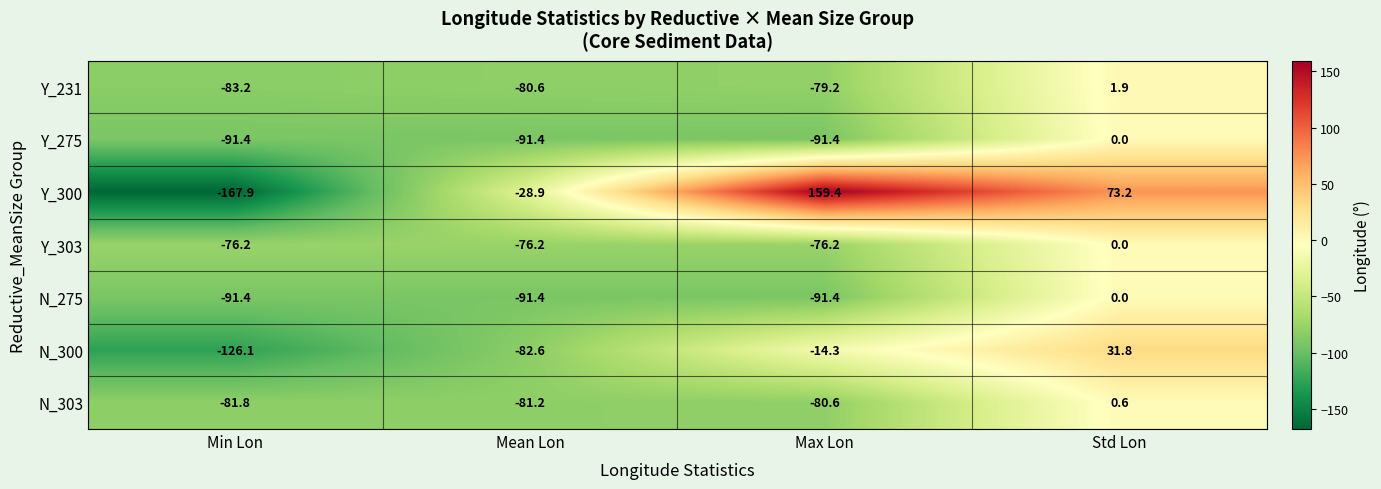

The value of Y_231 at Min Lon is -83.2. True or false?

True